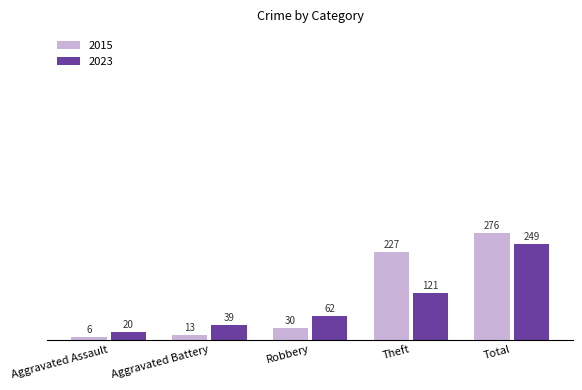

What is the minimum value for 2023?

20